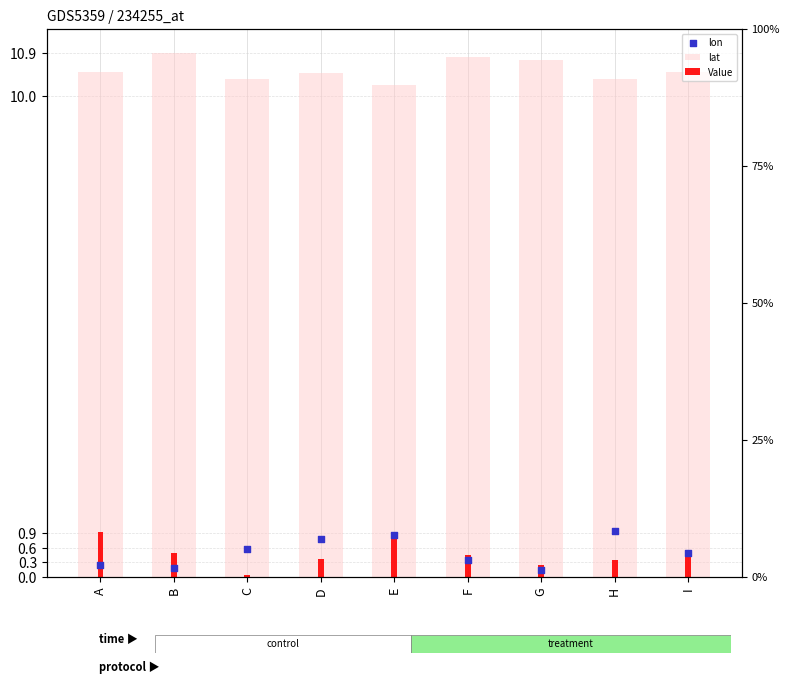

Which series has the widest spread of Y values?

Value